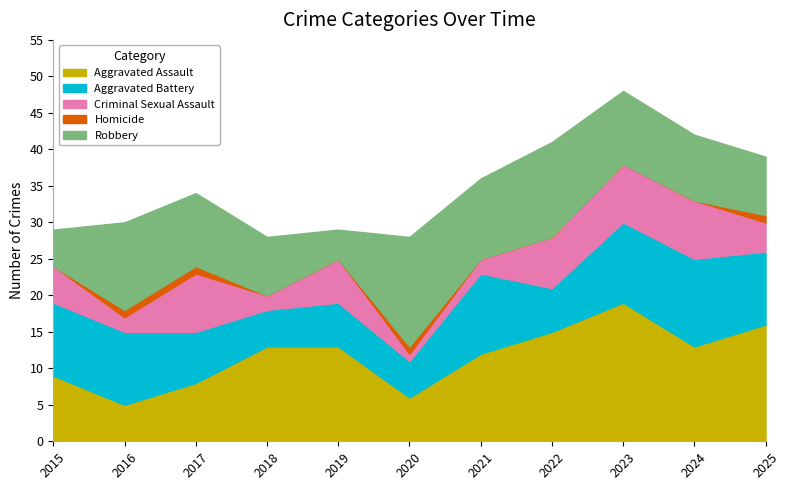

True or false: Homicide has more than 2 interior local peaks.

False